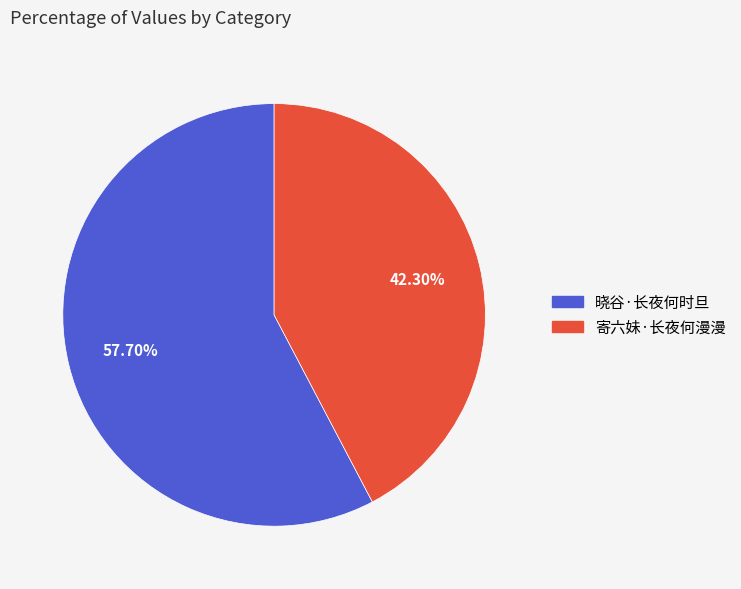

Is the sum of 晓谷·长夜何时旦 and 寄六妹·长夜何漫漫 greater than half?

Yes